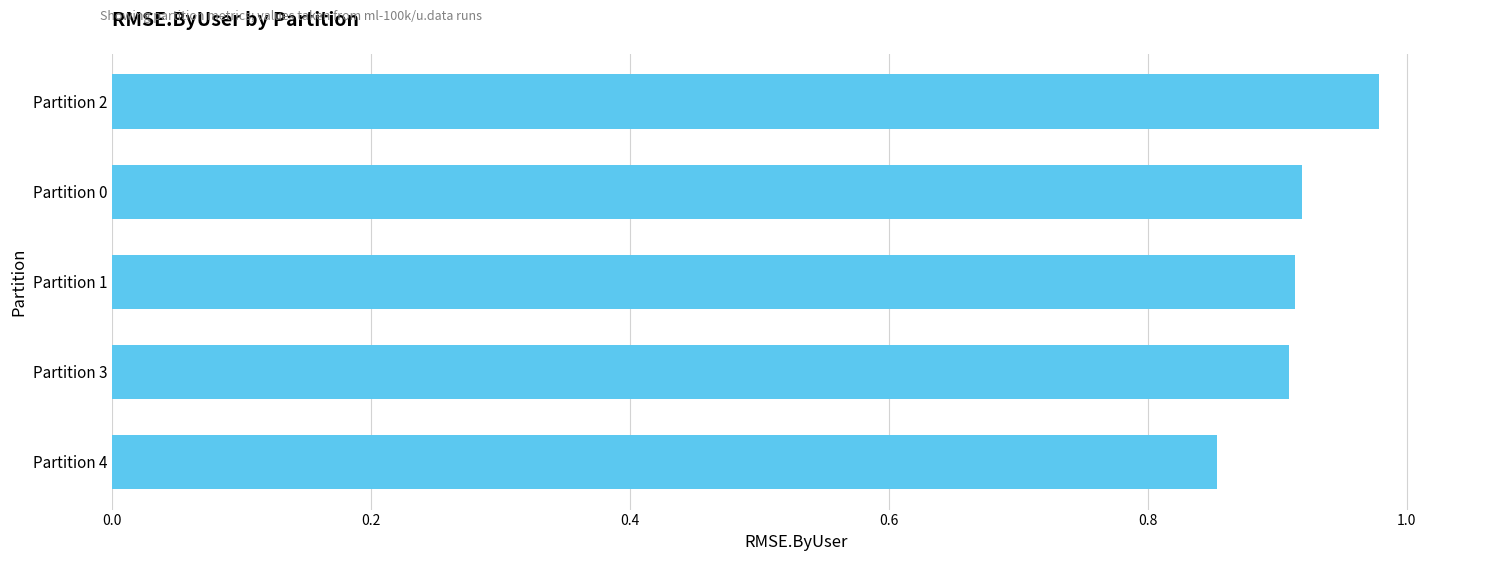

Which label corresponds to the largest value in the chart?

Partition 2